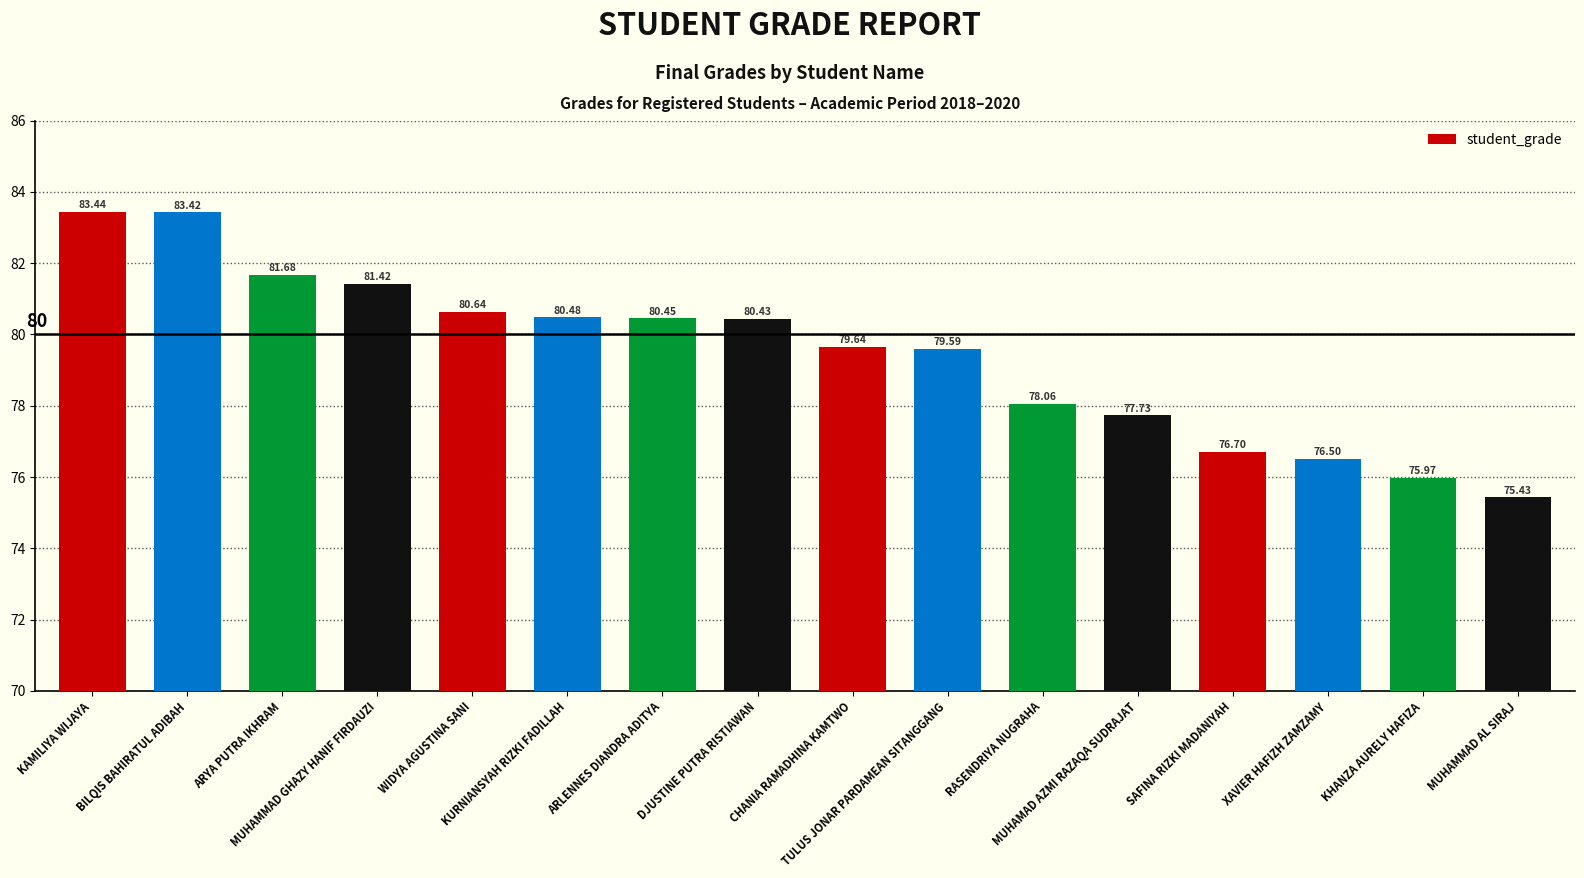

What is the value of the 7th bar from the left?

80.5